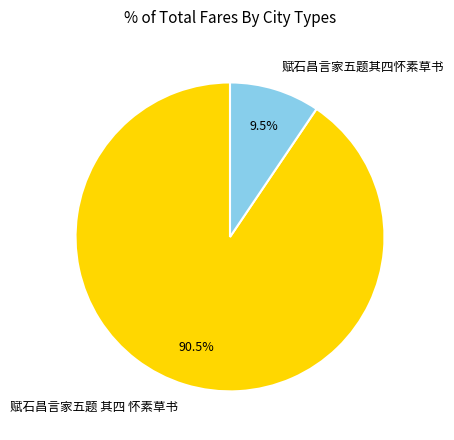

Combined, what portion of the pie is 赋石昌言家五题 其四 怀素草书 and 赋石昌言家五题其四怀素草书?

100.0%